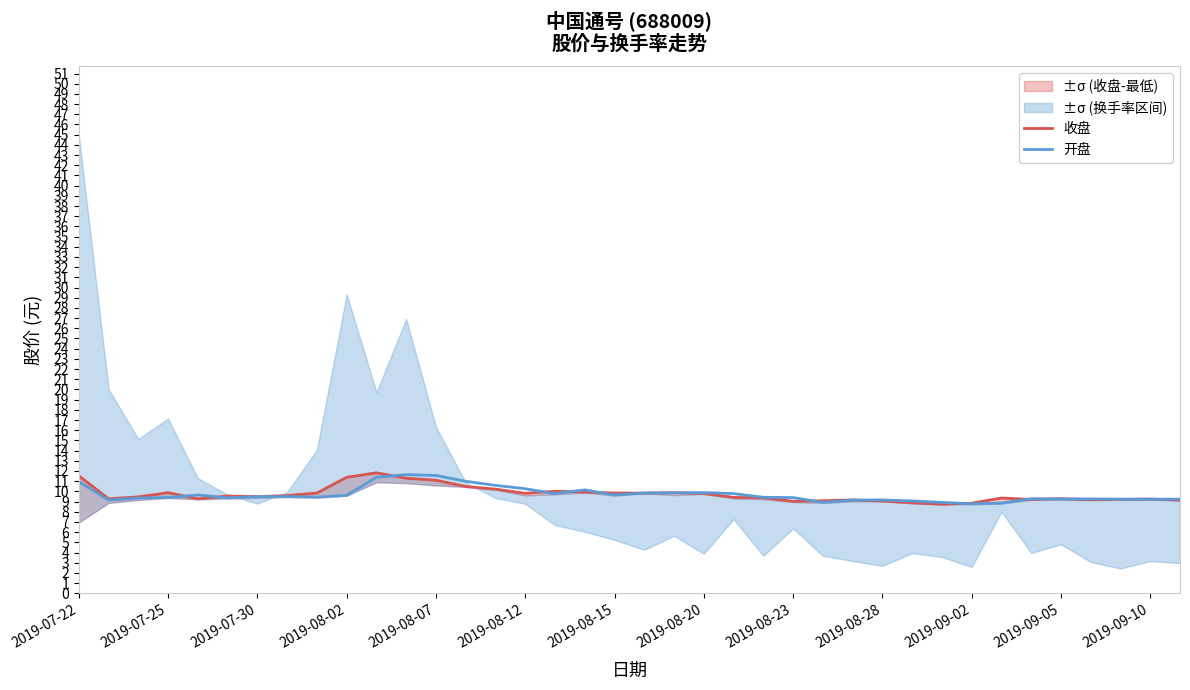

What is the minimum value for 开盘?

8.8